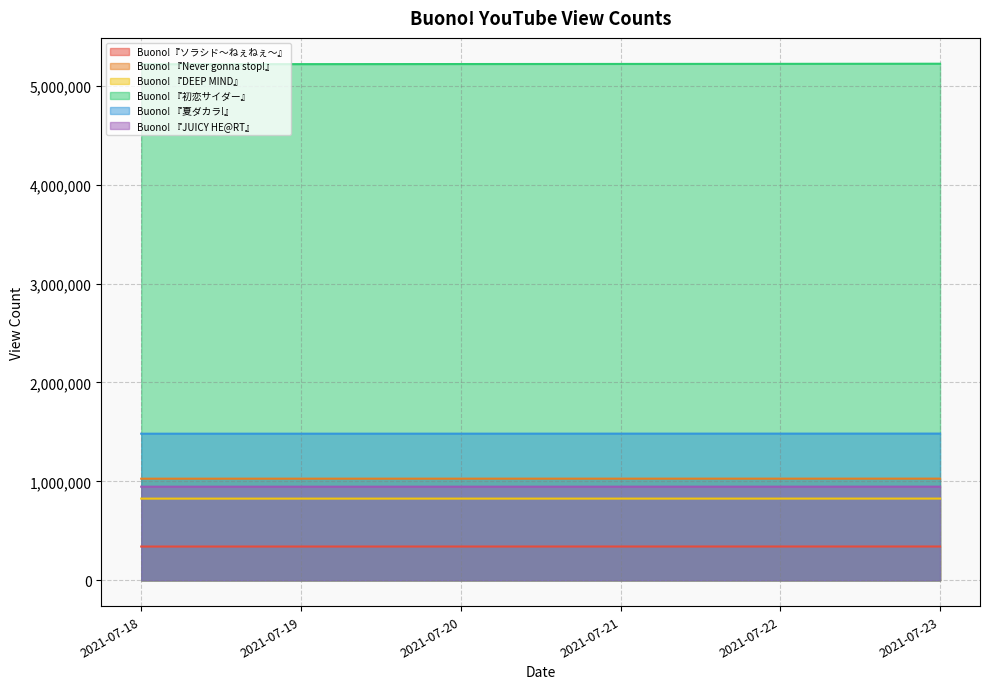

Reading right to left, transcribe all the data shown in this chart.

Buono!『ソラシド～ねぇねぇ～』: 341902	341790	341710	341607	341528	341427
Buono! 『Never gonna stop!』: 1027838	1027756	1027683	1027615	1027525	1027427
Buono! 『DEEP MIND』: 826069	825998	825940	825883	825807	825742
Buono! 『初恋サイダー』: 5221930	5220716	5219728	5218732	5217753	5216697
Buono! 『夏ダカラ!』: 1483120	1482900	1482718	1482474	1482297	1482078
Buono! 『JUICY HE@RT』: 946781	946690	946601	946518	946436	946367